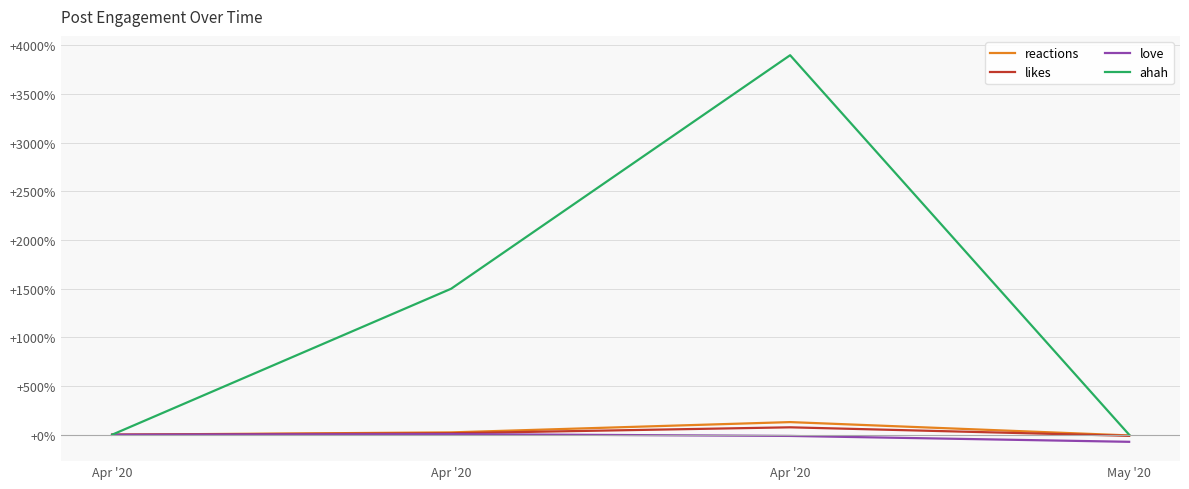

What is the smallest value displayed?

-72.9